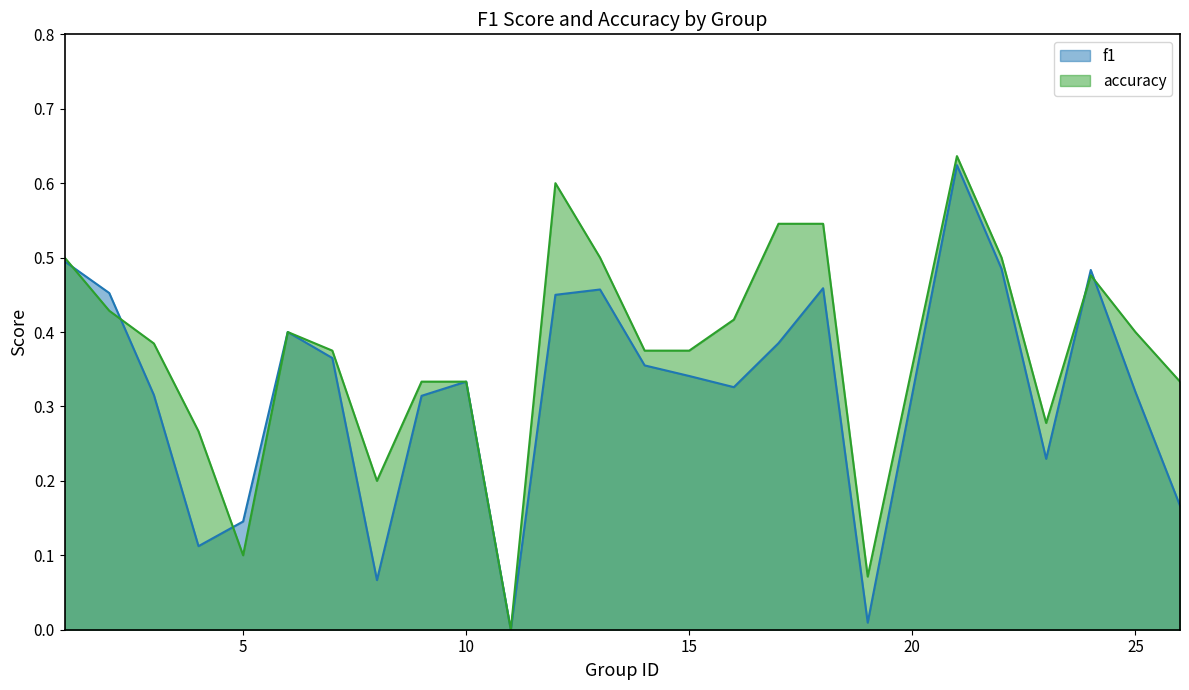

How many categories are shown in the chart?

25